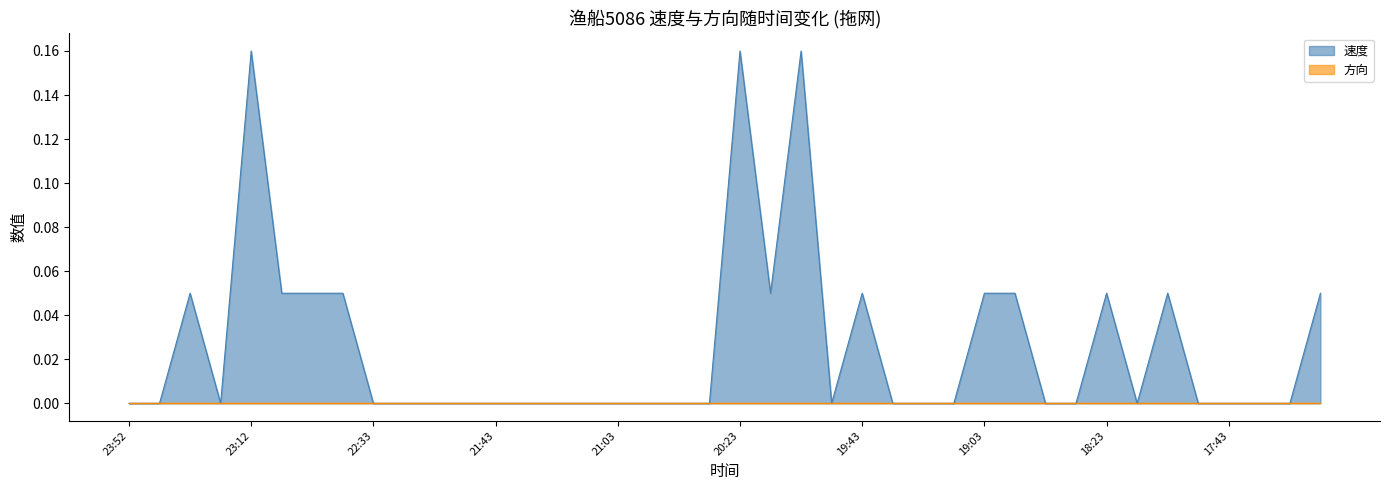

Count the number of values greater than 0.

14